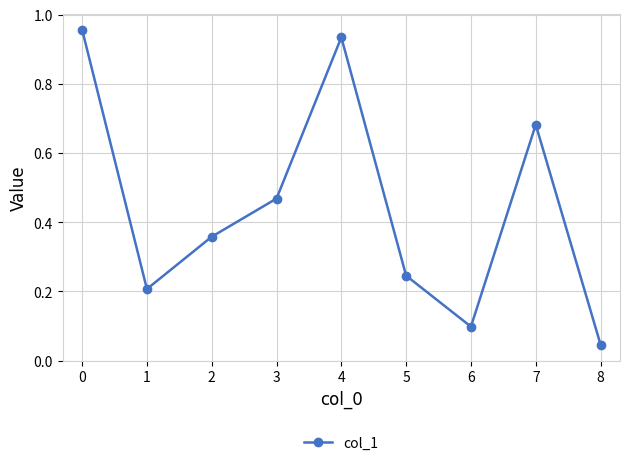

How many lines are shown in the chart?

1